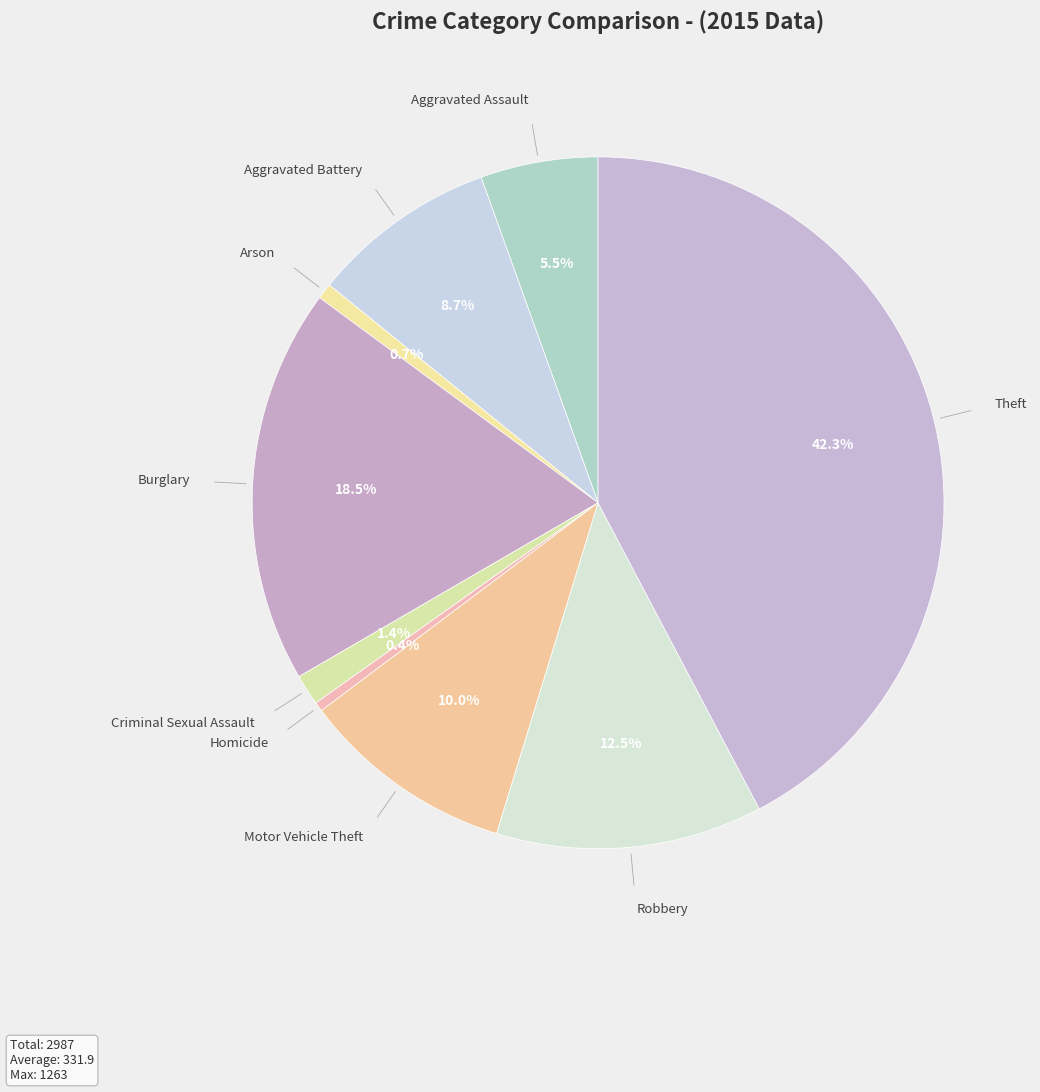

Count the number of slices in the pie.

9